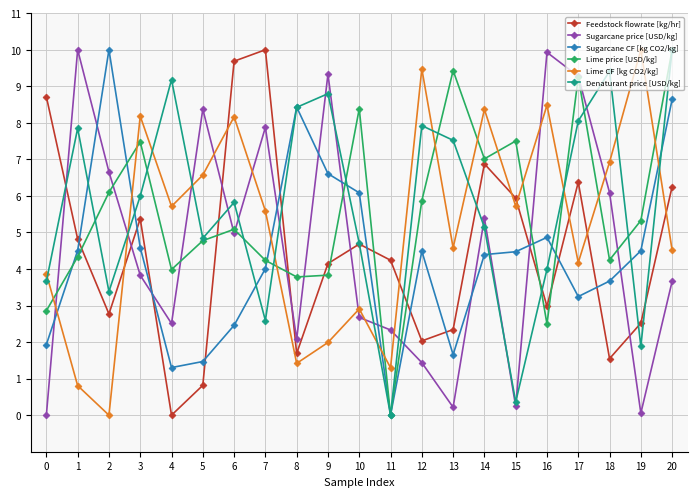

What is the spread (max minus min) of values at 0?

8.7